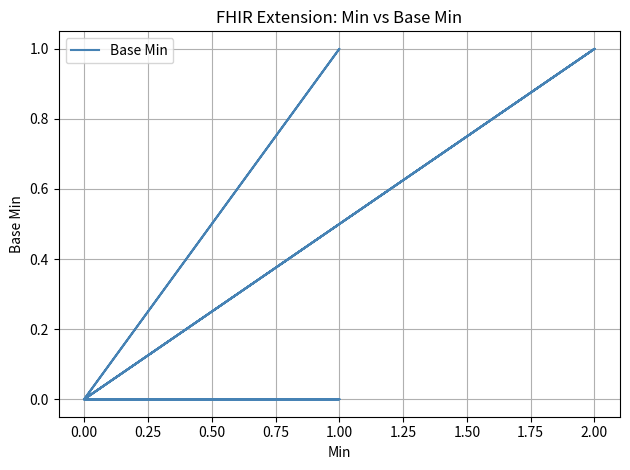

Is it true that the value at 0.00 is 1?

False